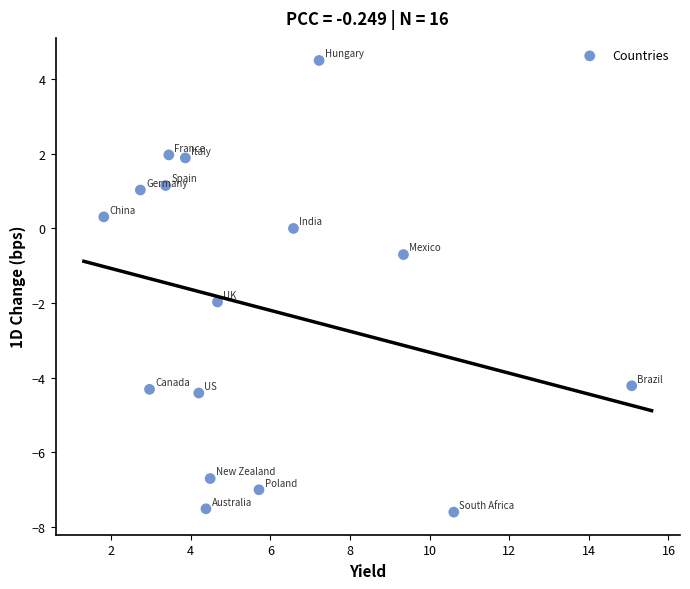

What Y value in the scatter plot is closest to -1?

-0.7